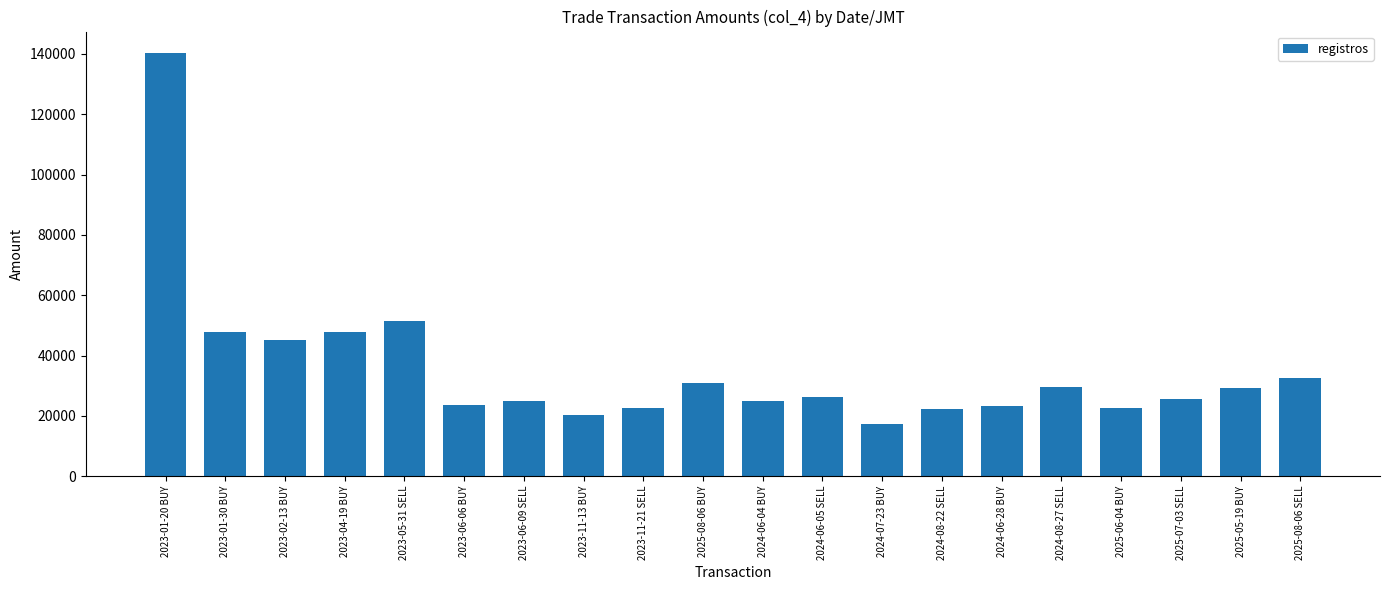

What is the label of the 15th bar from the left?

2024-06-28 BUY